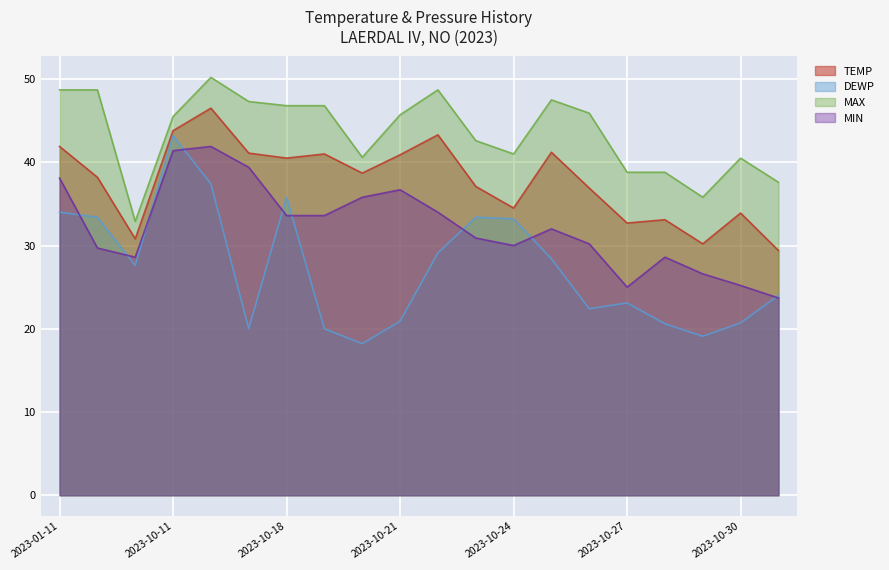

True or false: MIN and DEWP intersect in this chart.

True